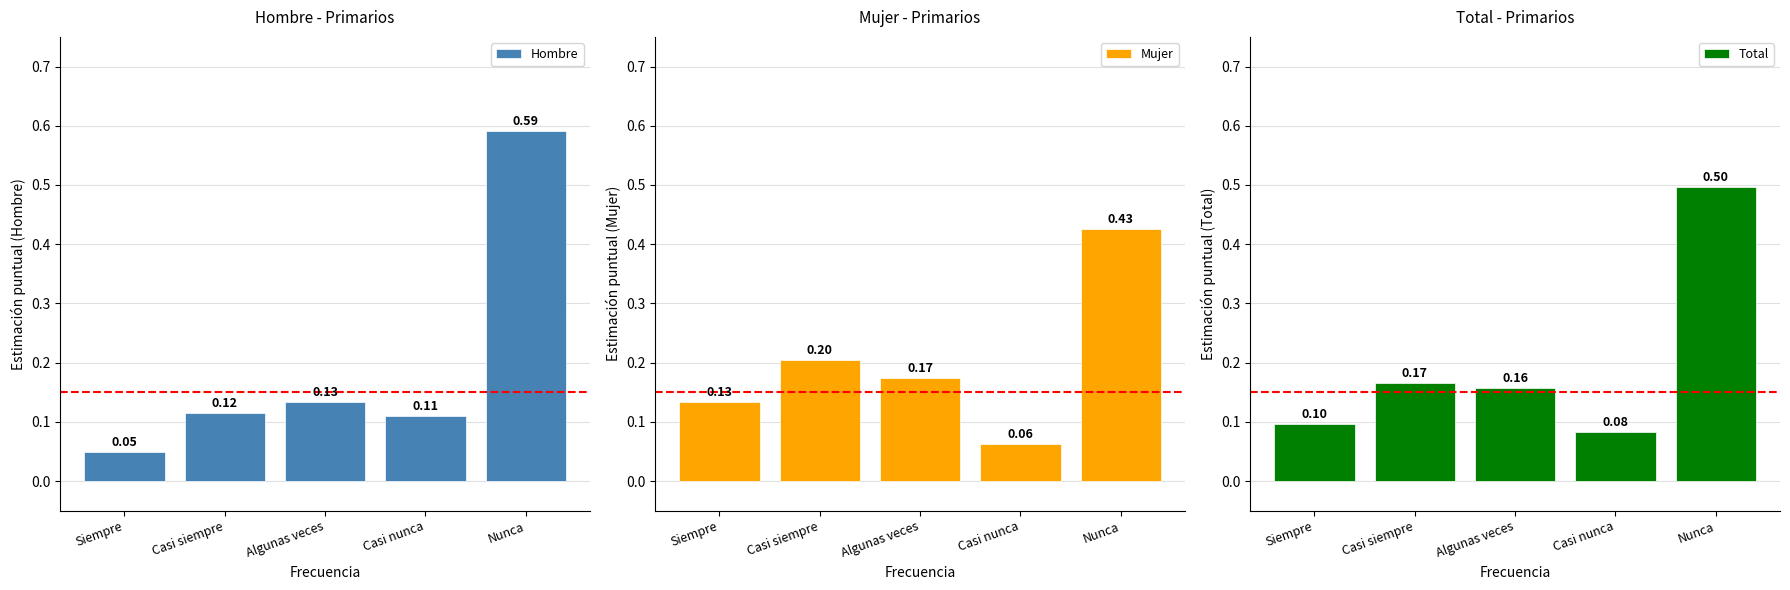

What is the difference between the second highest and minimum values in the Hombre series?

0.1